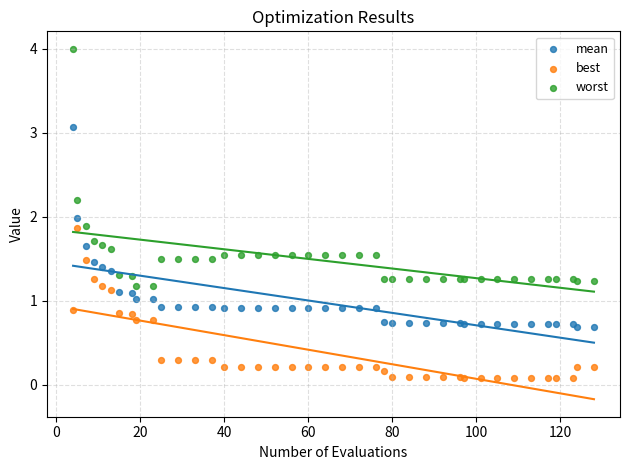

Which series reaches the maximum Y coordinate?

worst